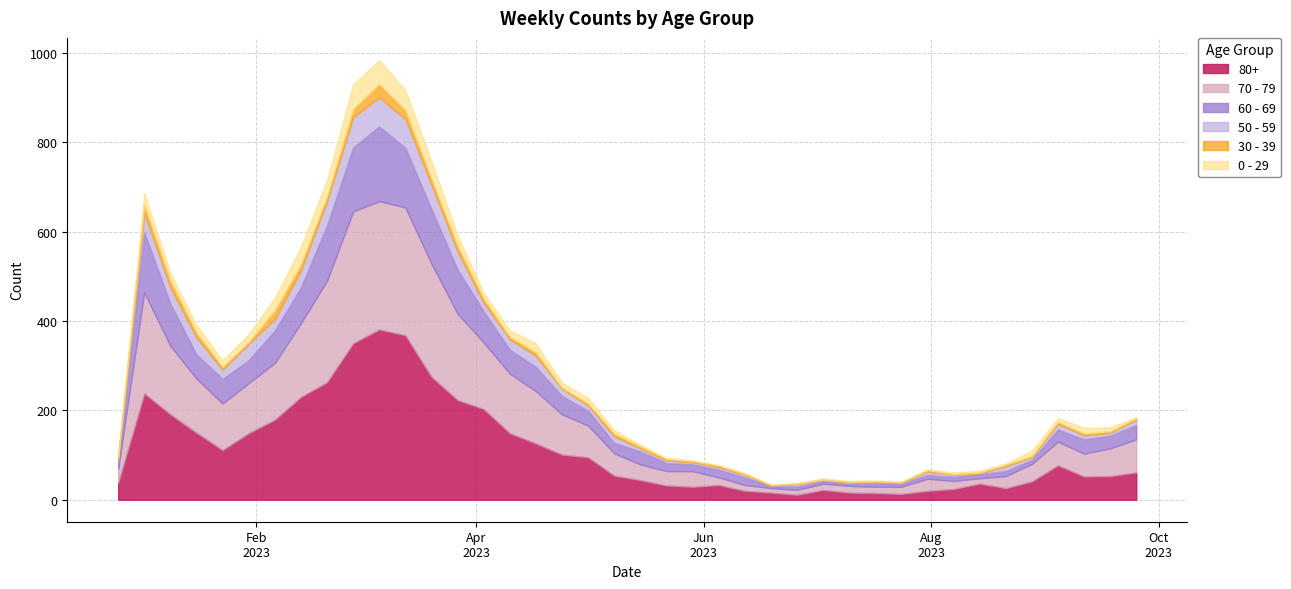

Which category has the lowest value in the 0 - 29 series?

2023-06-05